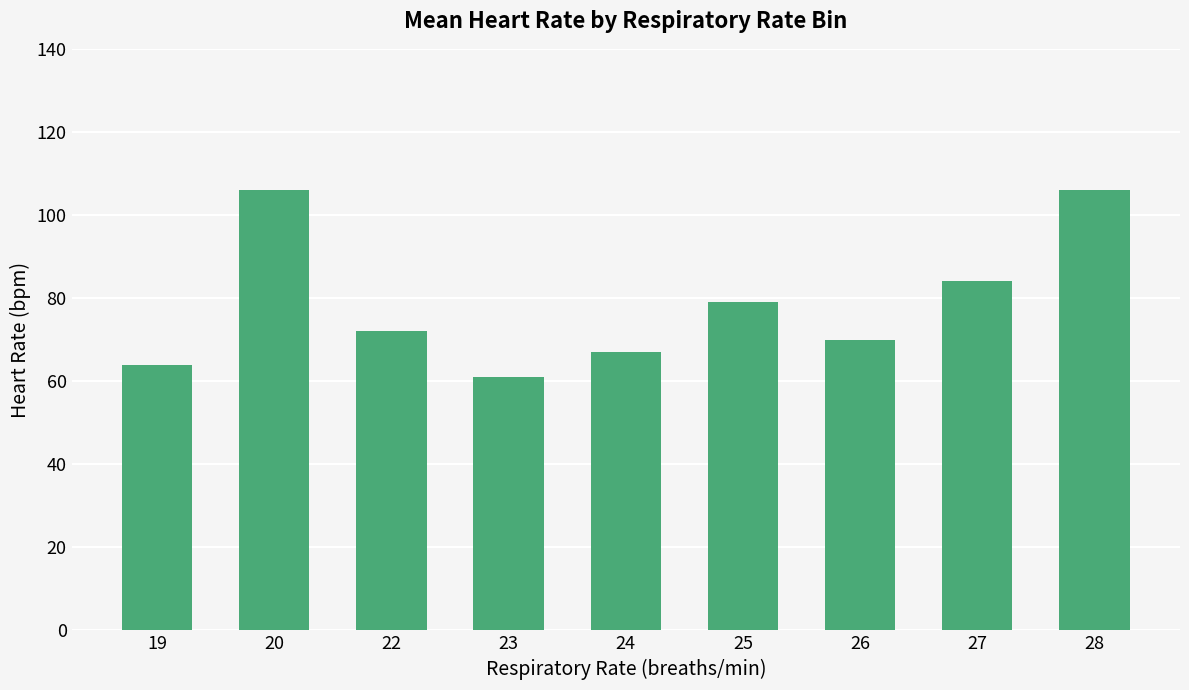

What is the smallest value displayed?

61